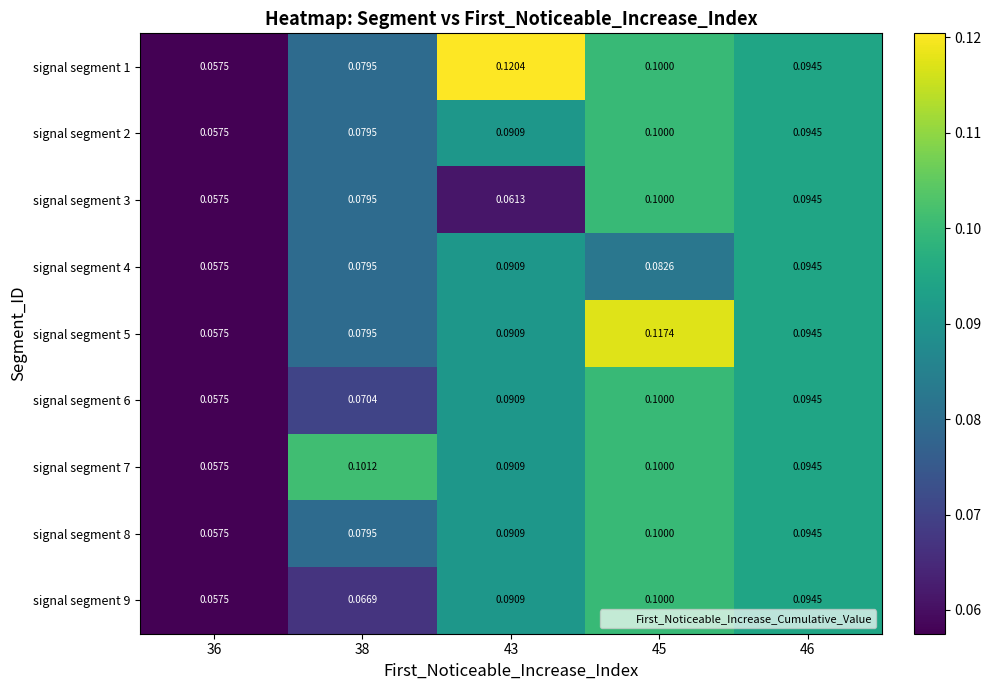

What is the maximum value shown in the chart?

0.1